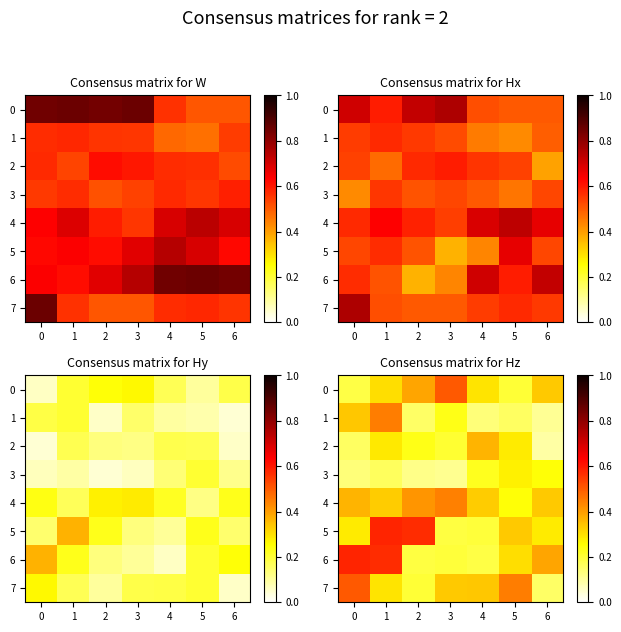

Reading right to left, what are all the values shown in this chart?

row_0: 0.3	0.2	0.3	0.5	0.4	0.3	0.2
row_1: 0.1	0.2	0.1	0.2	0.2	0.4	0.3
row_2: 0.1	0.3	0.4	0.2	0.2	0.3	0.2
row_3: 0.2	0.3	0.2	0.1	0.1	0.2	0.1
row_4: 0.3	0.2	0.3	0.4	0.4	0.3	0.4
row_5: 0.3	0.3	0.2	0.2	0.6	0.6	0.3
row_6: 0.4	0.3	0.2	0.2	0.2	0.6	0.6
row_7: 0.2	0.4	0.3	0.3	0.2	0.3	0.5